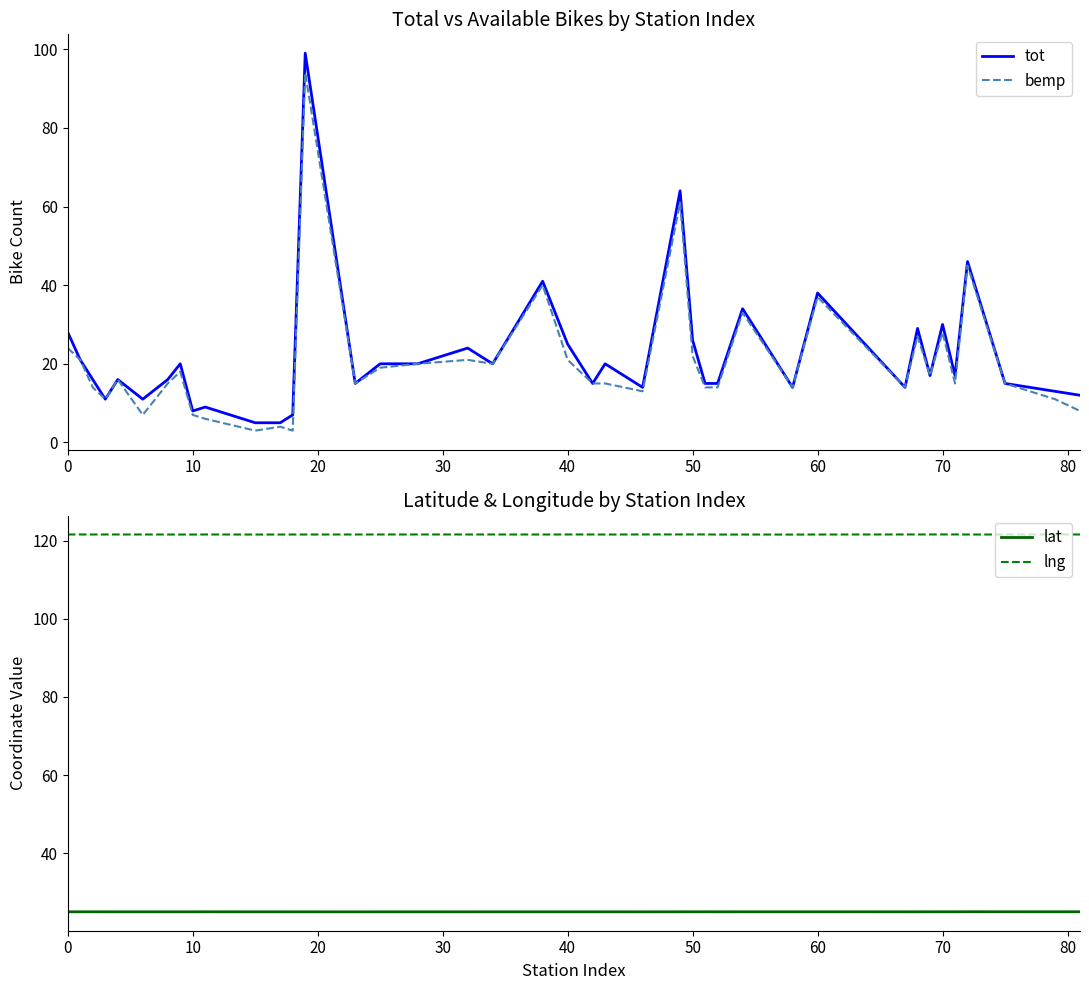

Reading left to right, list all the values displayed in this chart.

tot: 28.0	21.0	16.0	11.0	16.0	11.0	16.0	20.0	8.0	9.0	5.0	5.0	7.0	99.0	15.0	20.0	20.0	24.0	20.0	41.0	25.0	15.0	20.0	14.0	64.0	26.0	15.0	15.0	34.0	14.0	38.0	14.0	29.0	17.0	30.0	17.0	46.0	15.0	13.0	12.0
bemp: 24.0	21.0	14.0	11.0	16.0	7.0	15.0	18.0	7.0	6.0	3.0	4.0	3.0	94.0	15.0	19.0	20.0	21.0	20.0	40.0	21.0	15.0	15.0	13.0	61.0	22.0	14.0	14.0	33.0	14.0	37.0	14.0	27.0	17.0	28.0	15.0	45.0	15.0	11.0	8.0
lat: 25.0	25.0	25.0	25.0	25.0	25.0	25.0	25.0	25.0	25.0	25.0	25.0	25.0	25.0	25.0	25.0	25.0	25.0	25.0	25.0	25.0	25.0	25.0	25.0	25.0	25.0	25.0	25.0	25.0	25.0	25.0	25.0	25.0	25.0	25.0	25.0	25.0	25.0	25.0	25.0
lng: 121.5	121.5	121.5	121.5	121.5	121.5	121.5	121.5	121.5	121.5	121.5	121.5	121.5	121.5	121.5	121.5	121.5	121.5	121.5	121.5	121.5	121.5	121.5	121.6	121.6	121.6	121.6	121.5	121.5	121.5	121.5	121.5	121.5	121.5	121.6	121.6	121.5	121.5	121.5	121.5